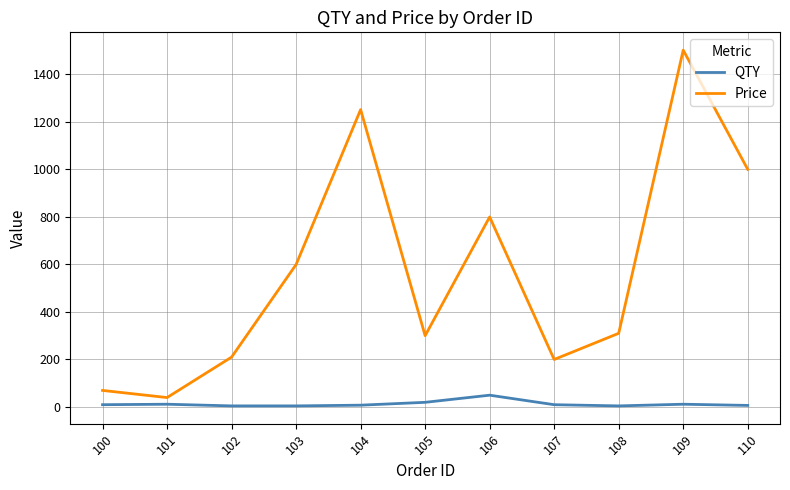

What is the difference between the maximum and minimum values in the QTY series?

45